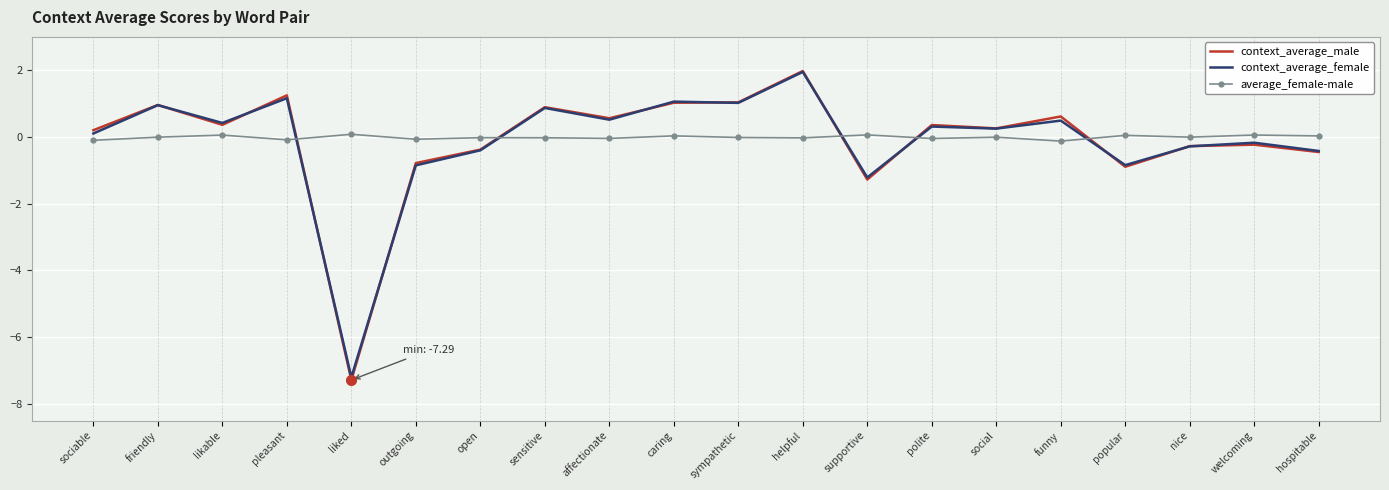

Is the value of average_female-male at nice greater than the value of context_average_male at social?

No